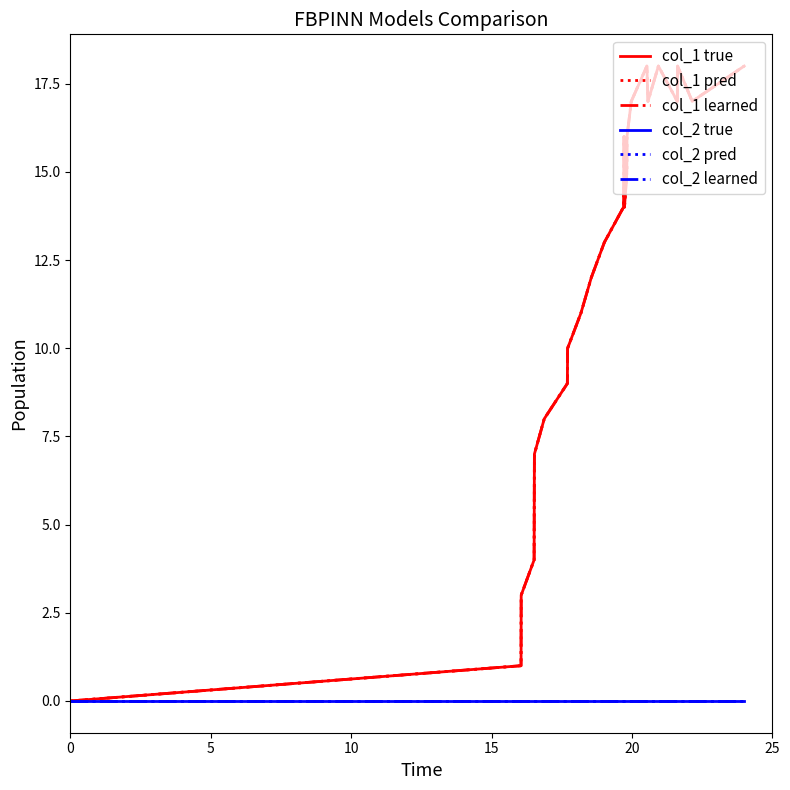

Does the chart display data point markers on the line(s)?

No